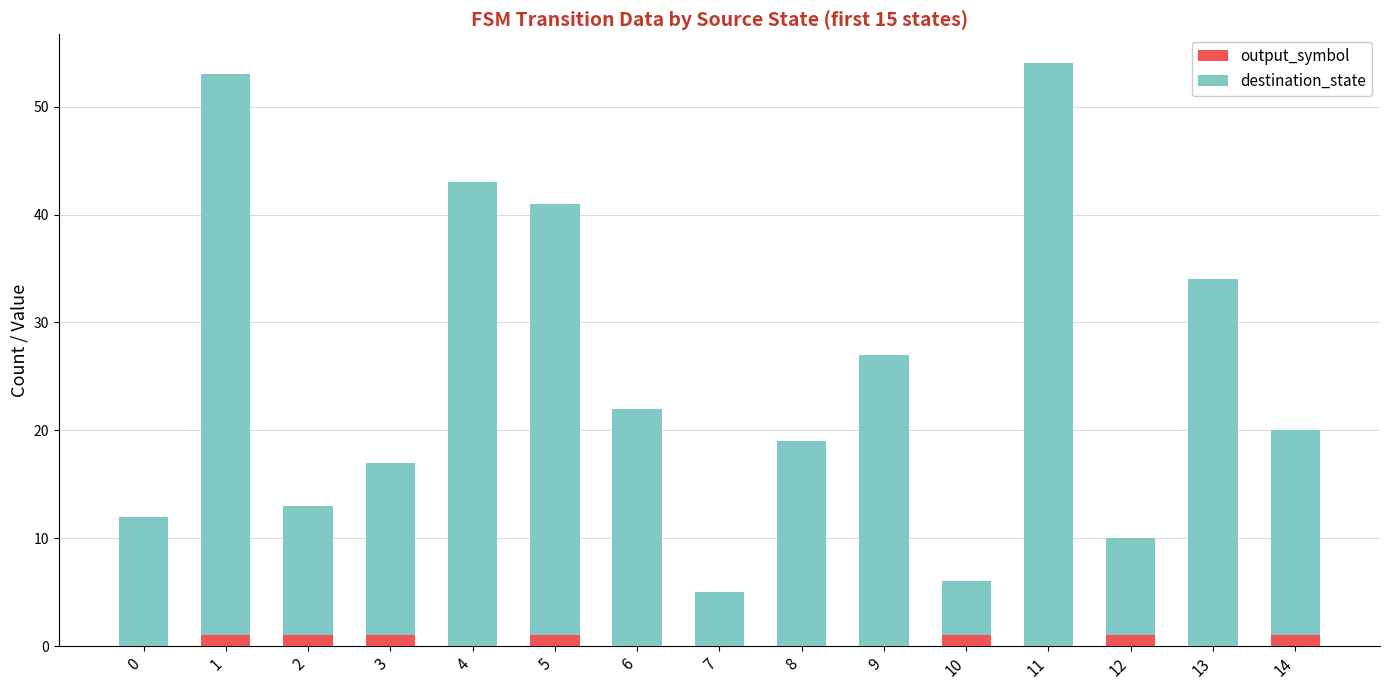

What is the total value across all series at 7?

5